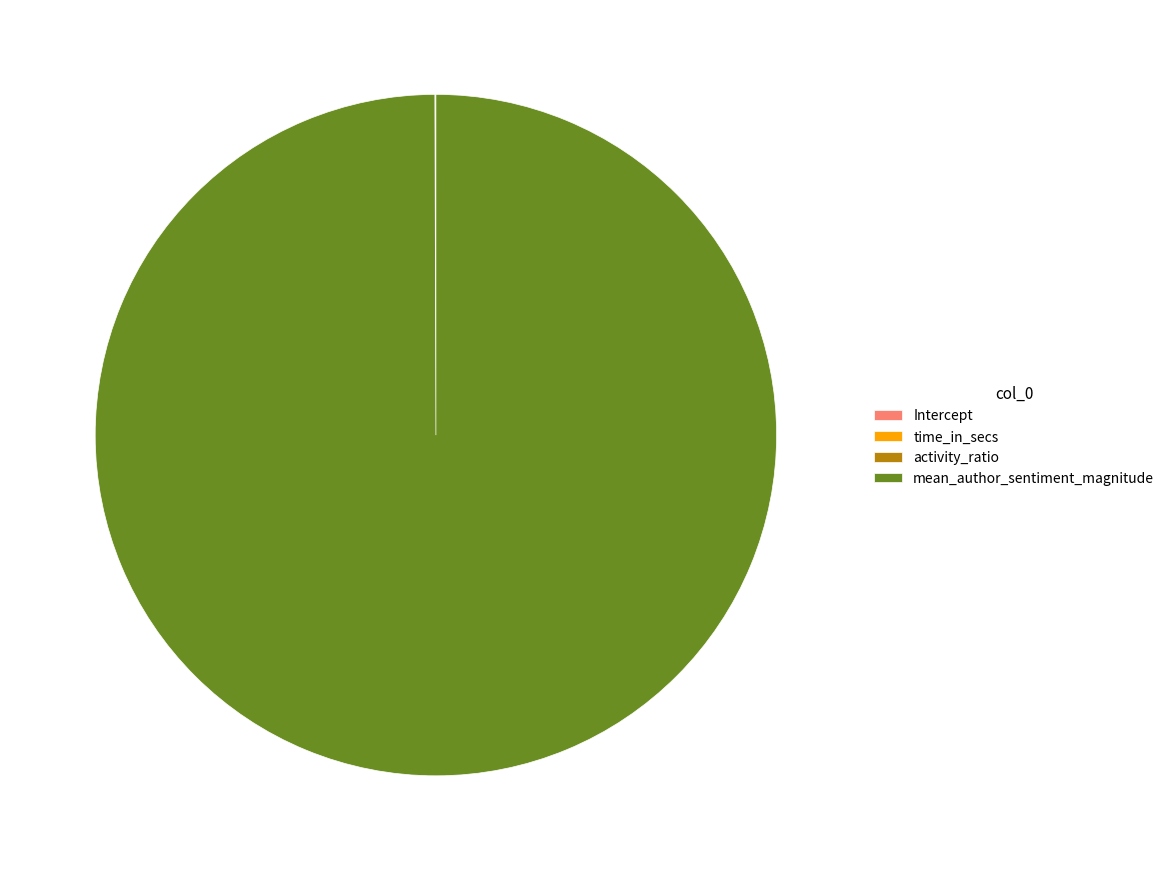

What is the majority slice?

mean_author_sentiment_magnitude